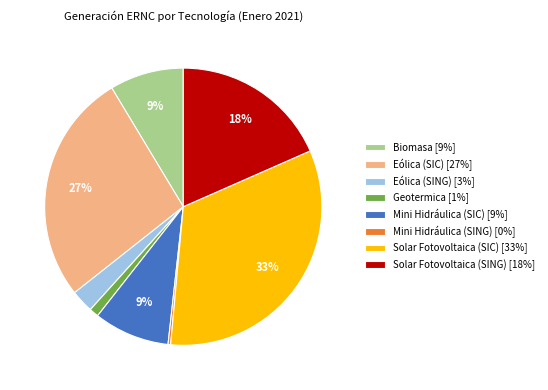

To the nearest percent, what is the difference between the Mini Hidráulica (SIC) and Mini Hidráulica (SING) slice percentages?

9%